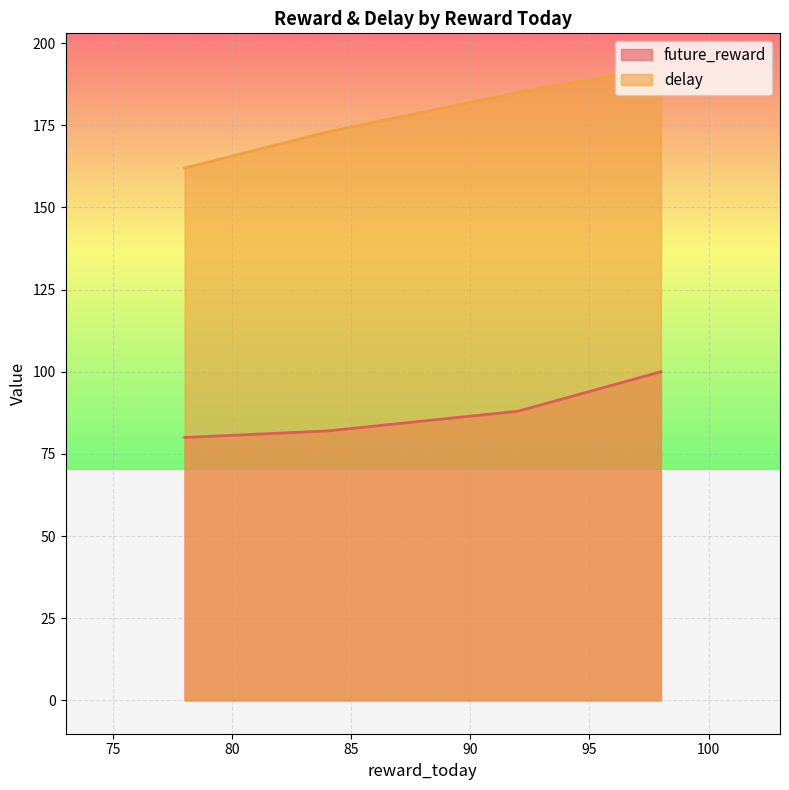

Rank the series by their average value, from highest to lowest.

delay, future_reward